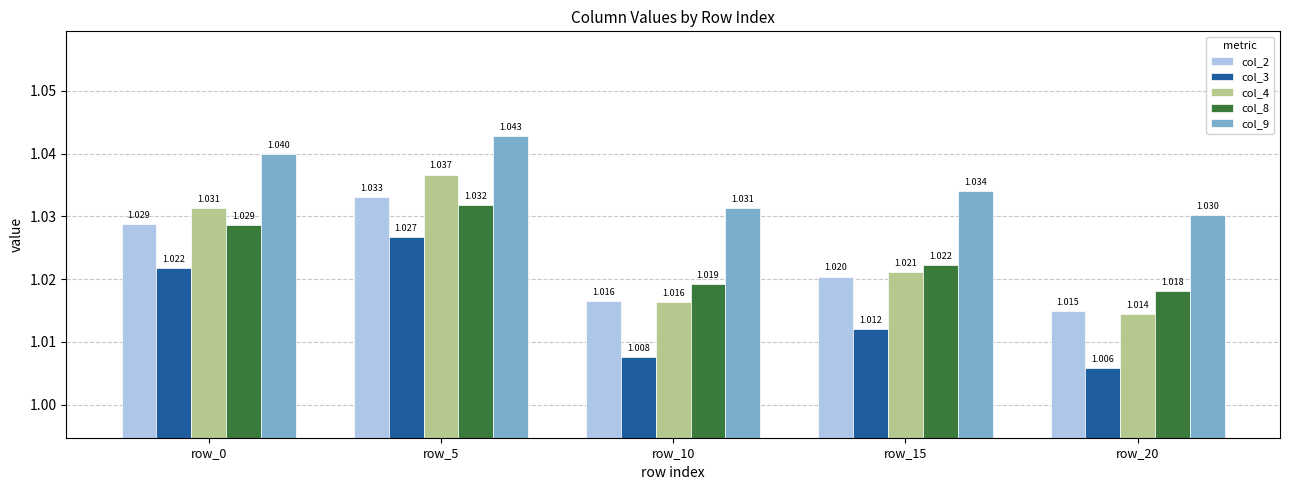

Rank the series by their maximum value, from lowest to highest.

col_3, col_8, col_2, col_4, col_9